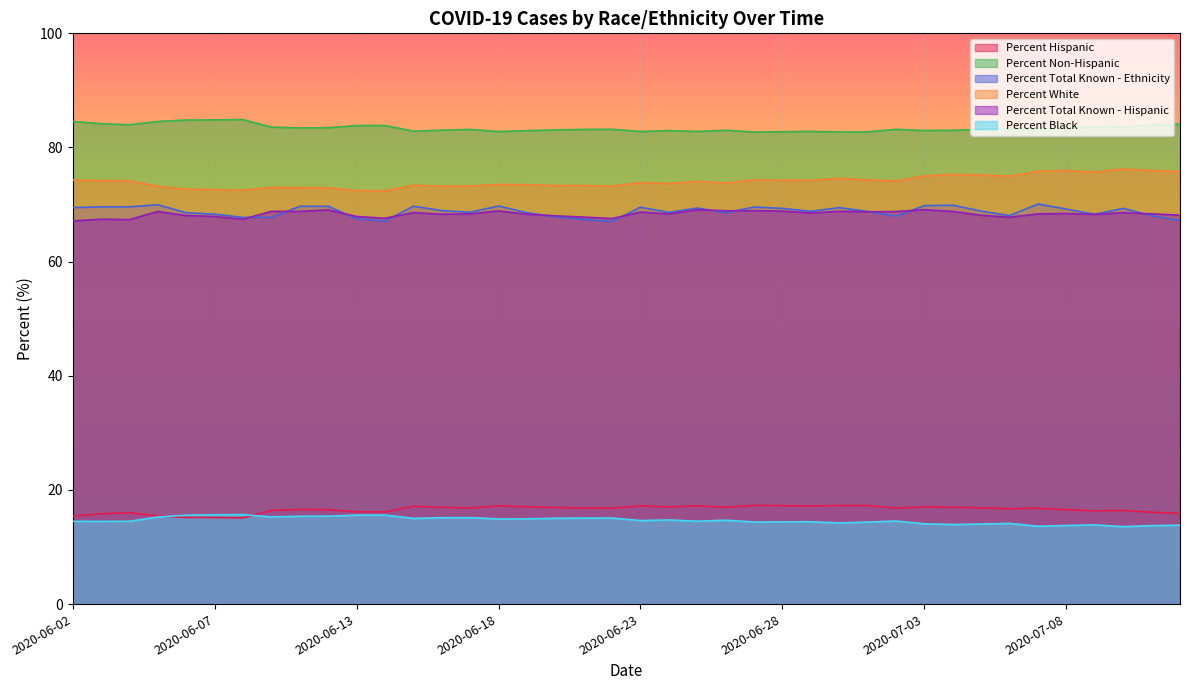

True or false: Percent Total Known - Ethnicity and Percent Black intersect in this chart.

False